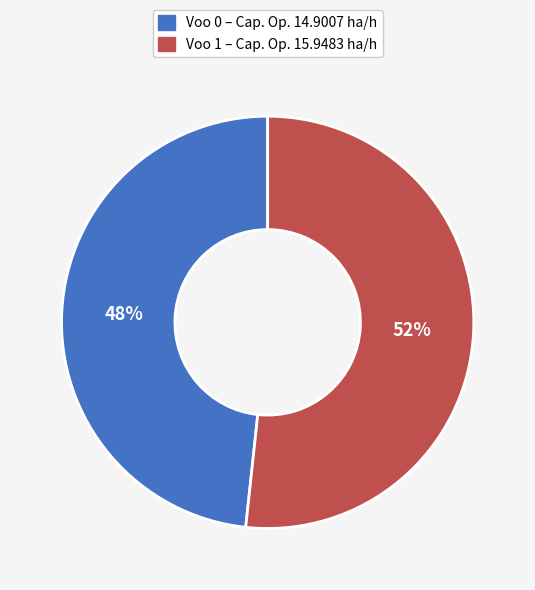

Is there any slice that represents more than half of the pie?

Yes